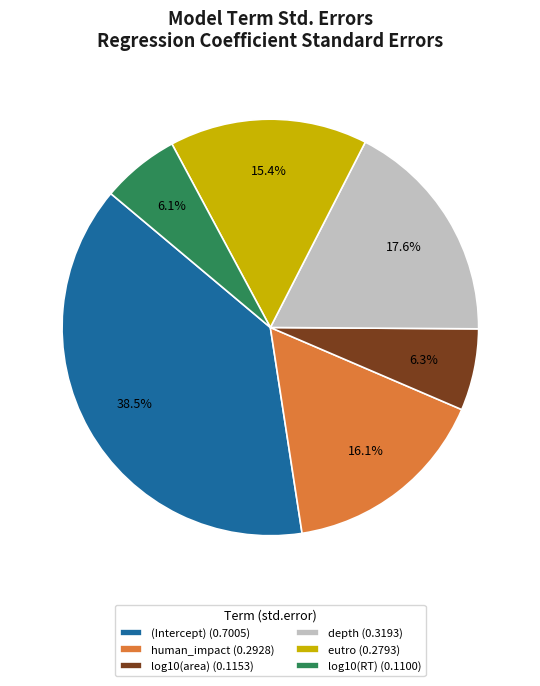

Combined, do eutro and log10(RT) account for over 50%?

No